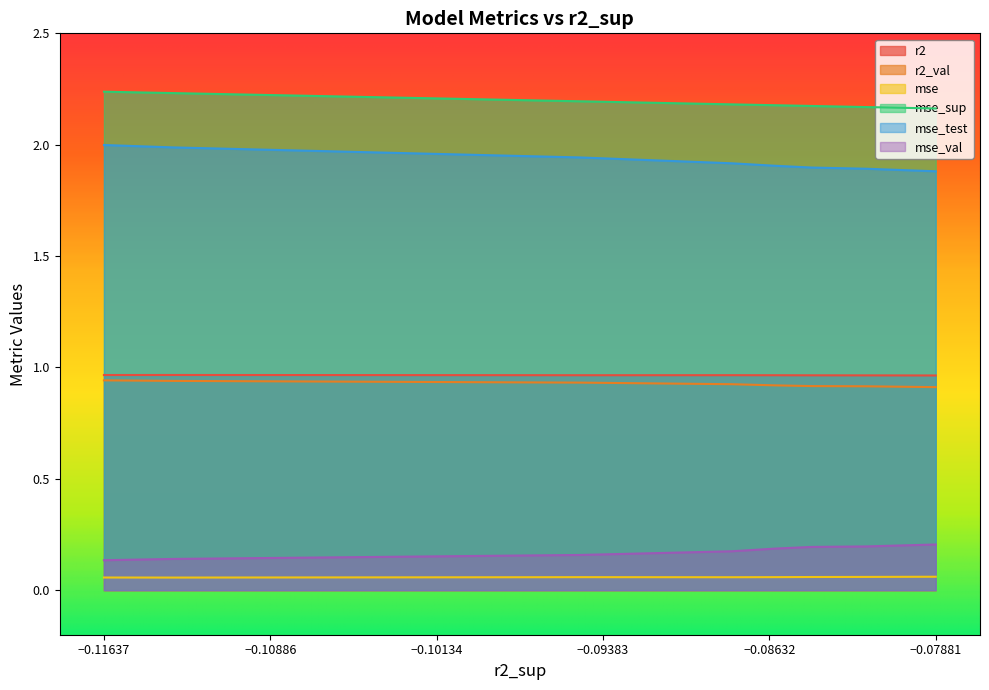

Which series has the largest total across all categories?

mse_sup